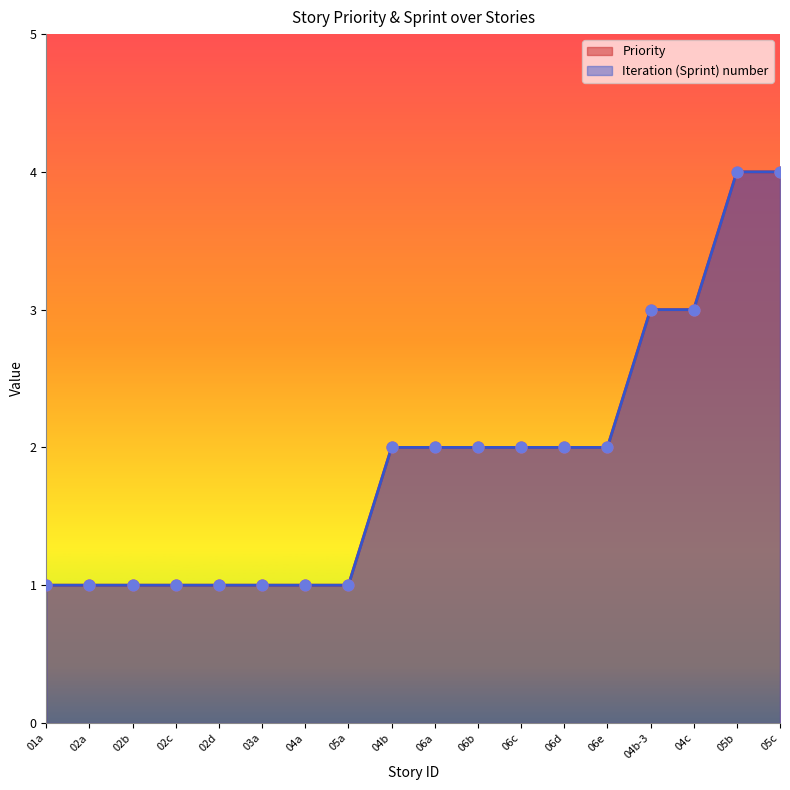

At which category is the sum across all series the highest?

05b